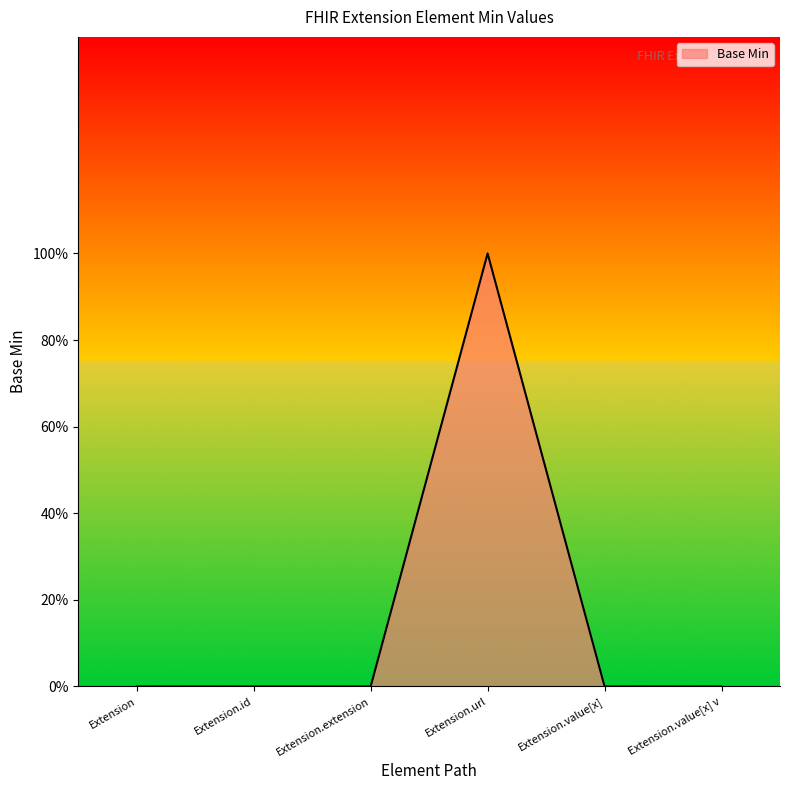

The value at Extension.extension is 1. True or false?

False